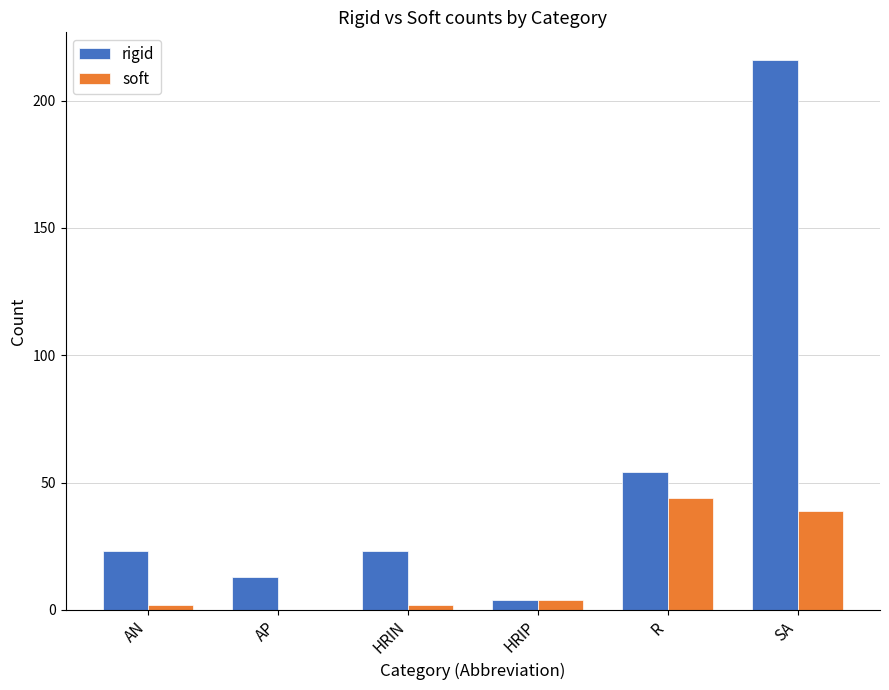

What is the total value across all series at AP?

13